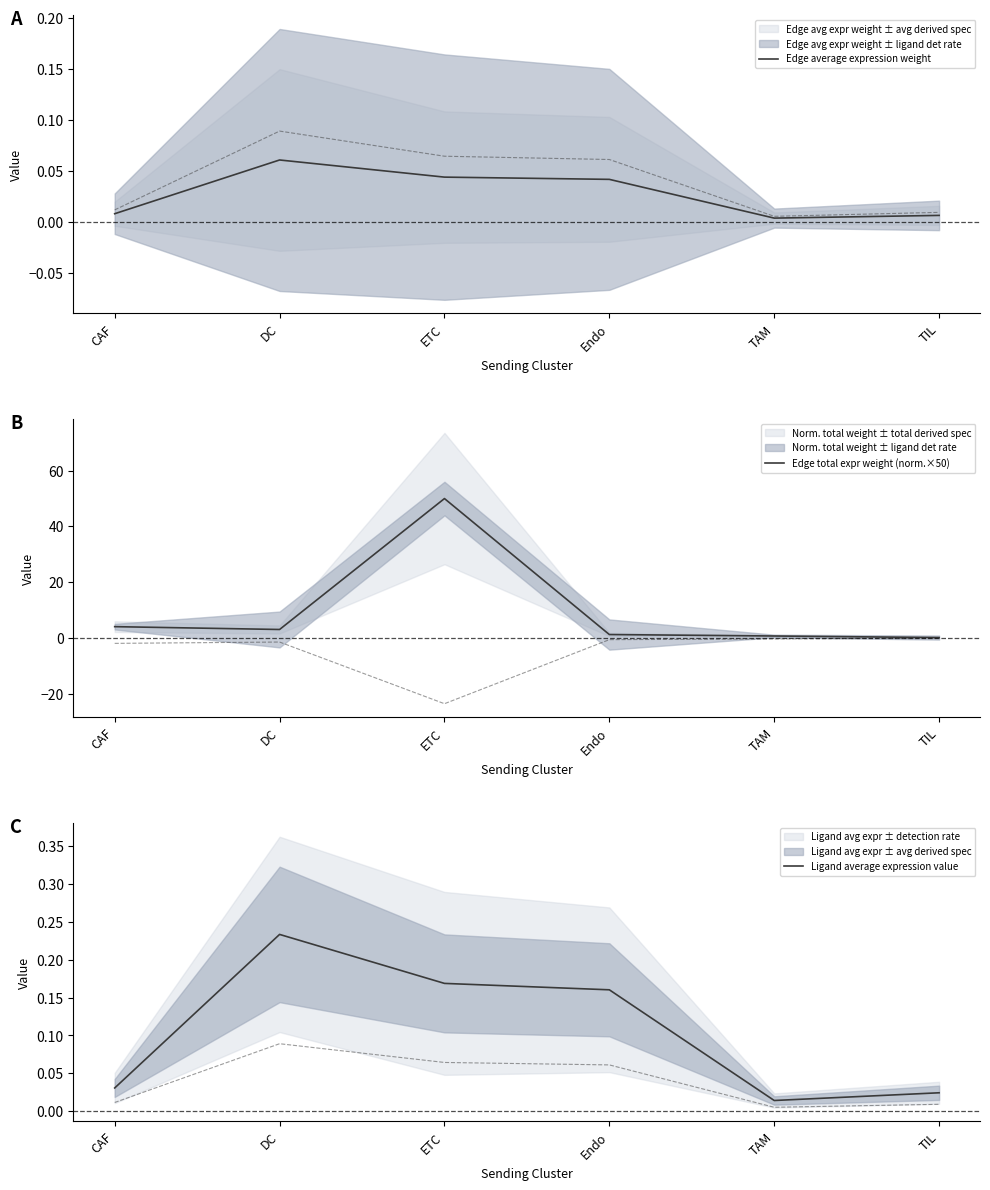

How many distinct data groups are displayed?

3